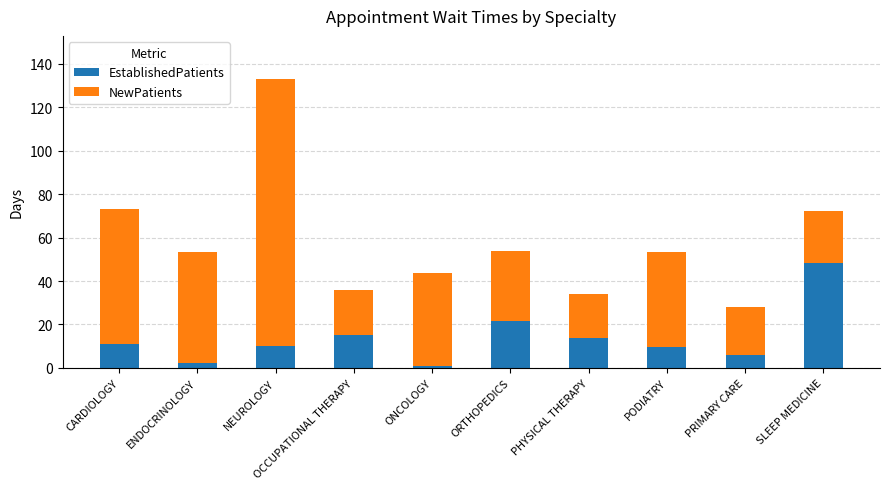

What is the sum of all EstablishedPatients values?

139.5